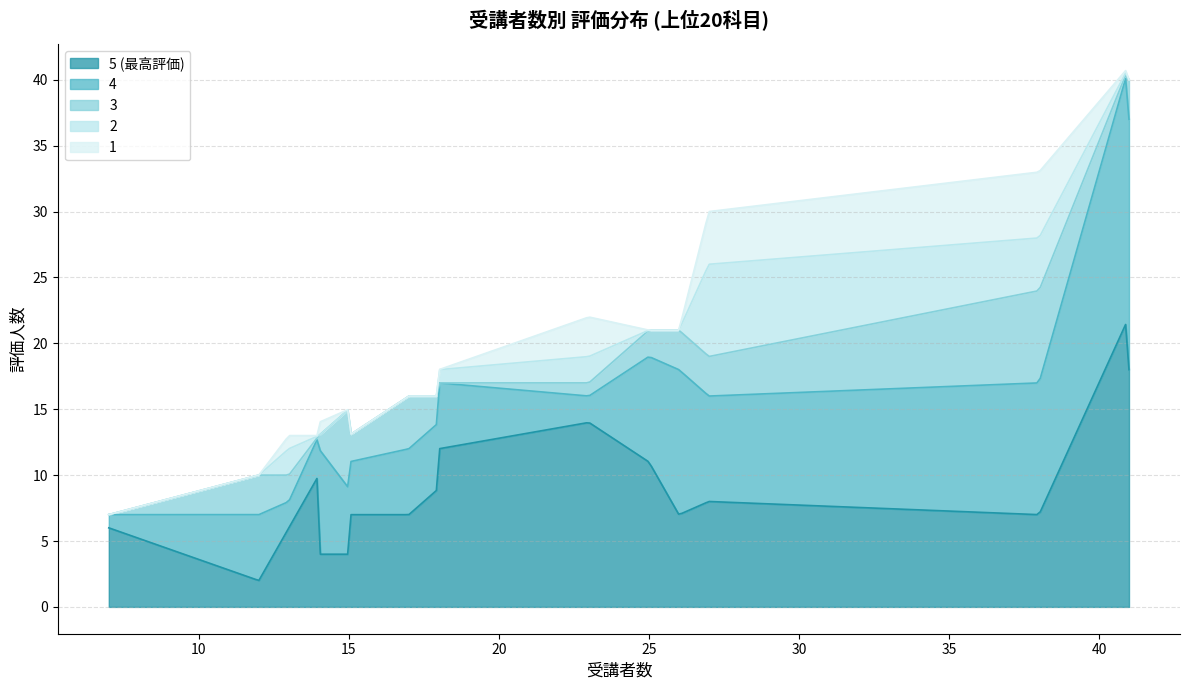

Where is 3 nearest to the value 3?

27